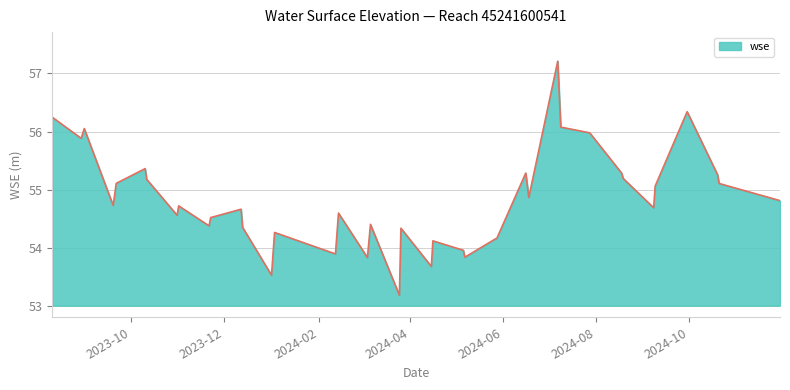

What is the smallest value displayed?

53.2